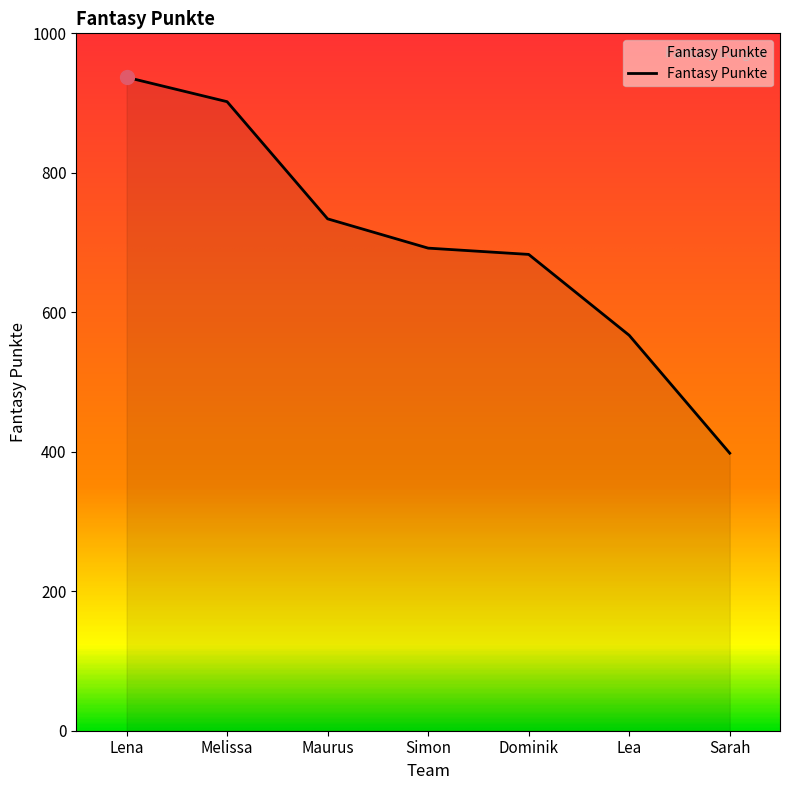

What is the ratio of the value at Sarah to the value at Simon?

0.6